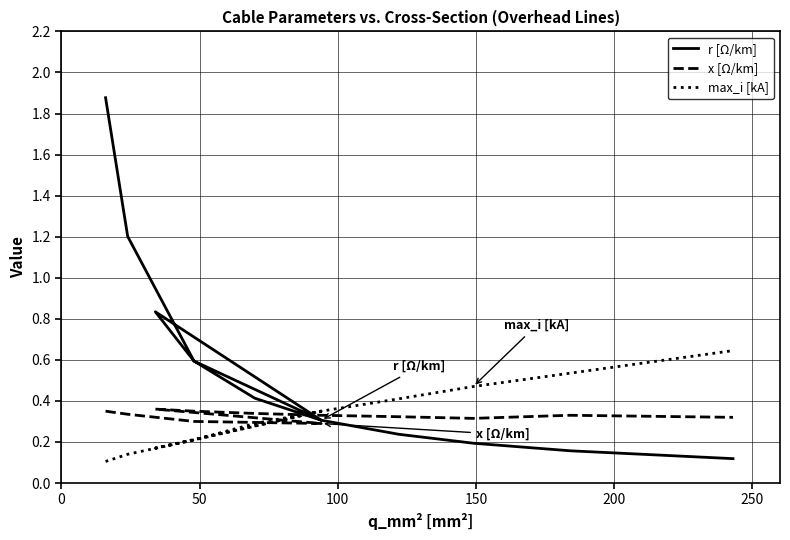

Is it true that x [Ω/km] equals 0.5 at 6?

False